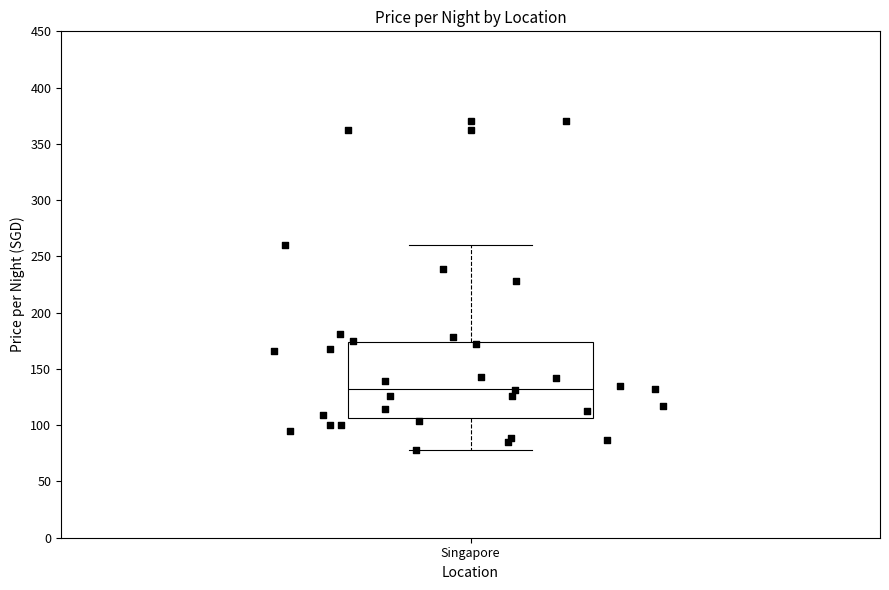

Read this box plot against the y-axis: the position of the median line, the range covered by the box, and the ends of both whiskers. The values are not printed on the chart, so give them approximately, as read against the axis.

median 130, box 105 to 175, whiskers 80 to 260